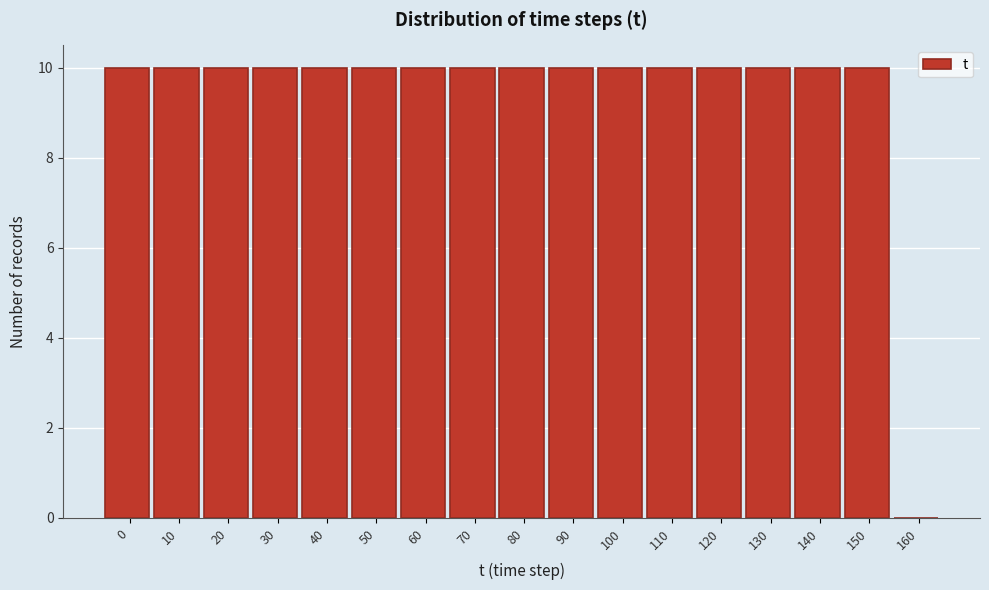

Reading left to right, transcribe all the data shown in this chart.

0=10	10=10	20=10	30=10	40=10	50=10	60=10	70=10	80=10	90=10	100=10	110=10	120=10	130=10	140=10	150=10	160=0